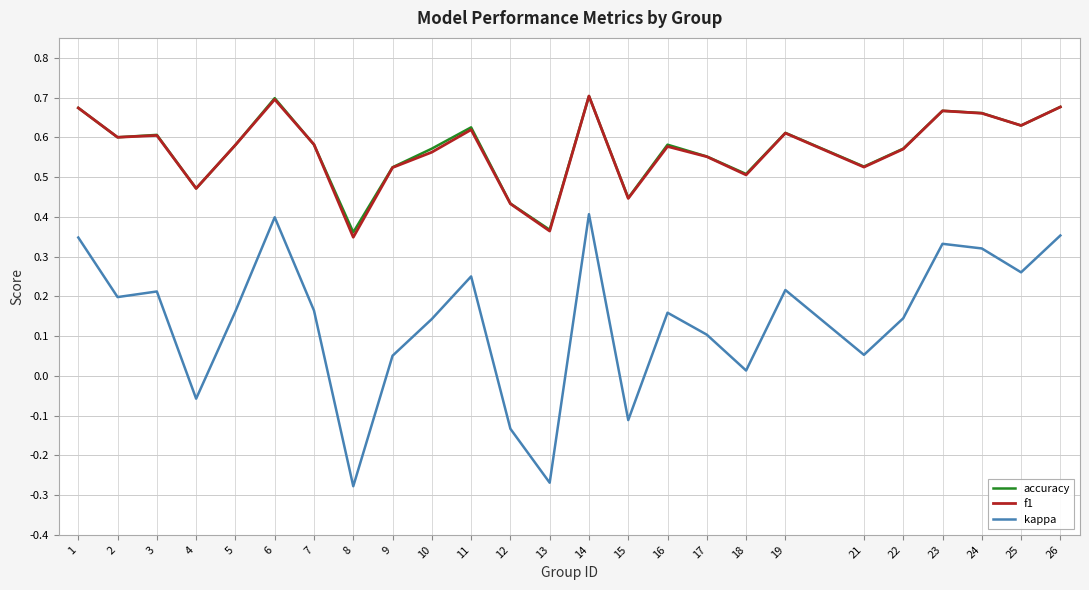

What is the total value across all series at 10?

1.3